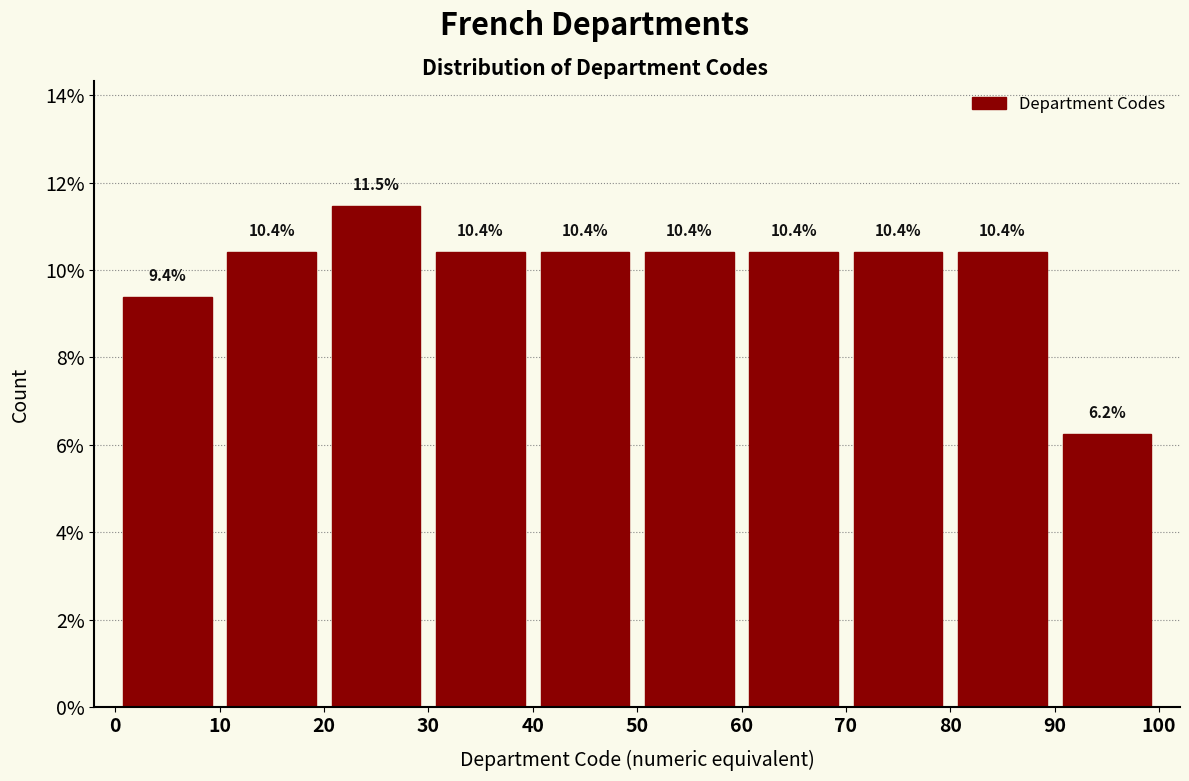

Reading left to right, transcribe this chart: for each bar, give the range it covers on the x-axis and its height.

0 to 10: 9.4
10 to 20: 10.4
20 to 30: 11.5
30 to 40: 10.4
40 to 50: 10.4
50 to 60: 10.4
60 to 70: 10.4
70 to 80: 10.4
80 to 90: 10.4
90 to 100: 6.2